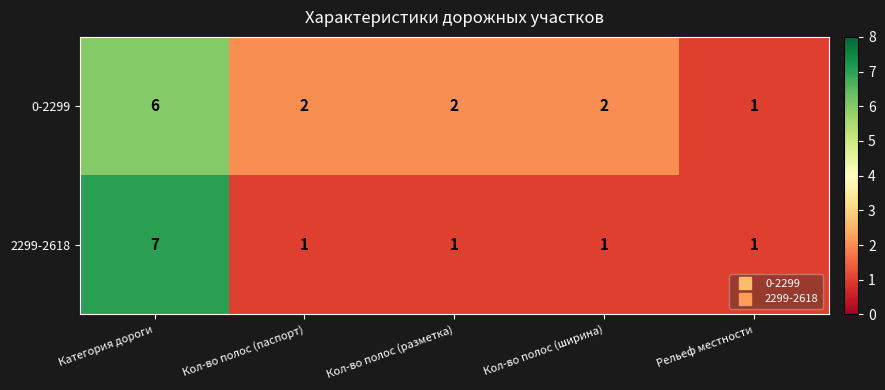

What is the sum of all 0-2299 values?

13